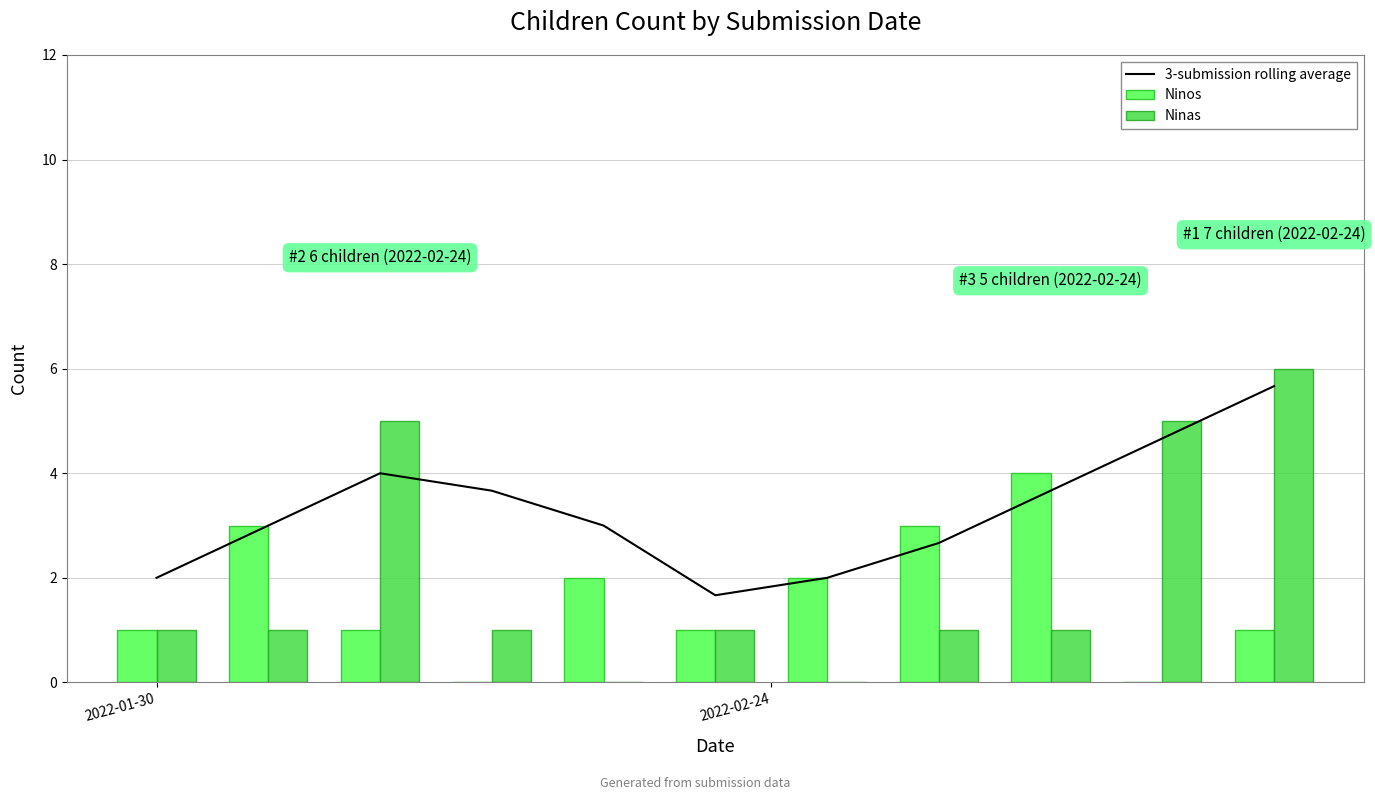

Which series has the largest range (max minus min)?

Ninas